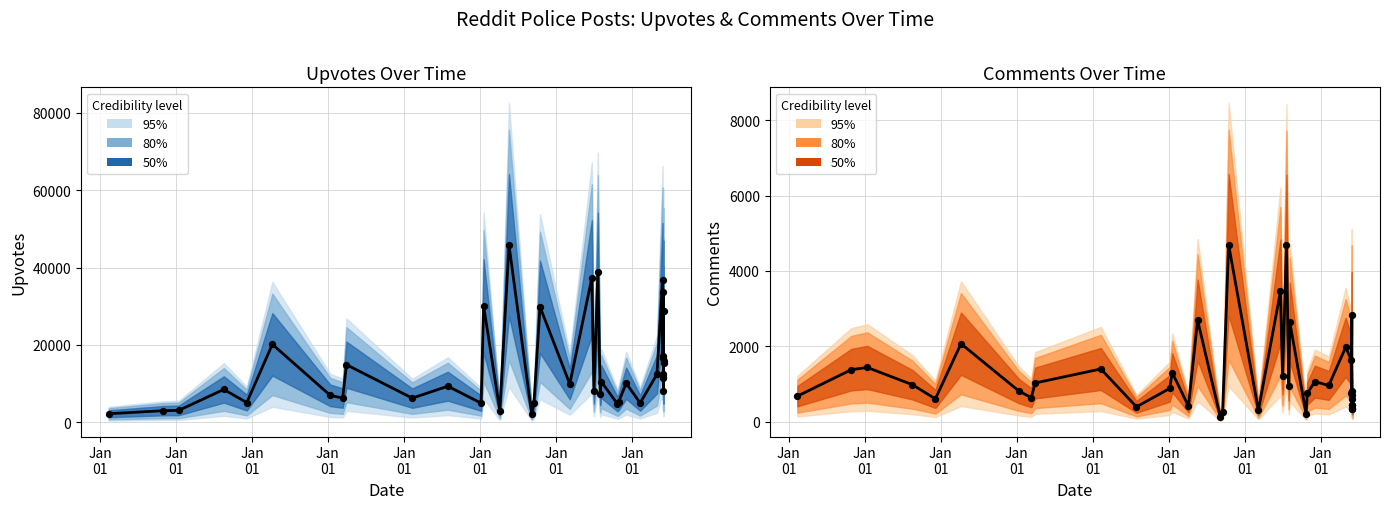

Which series has the widest spread of Y values?

Upvotes